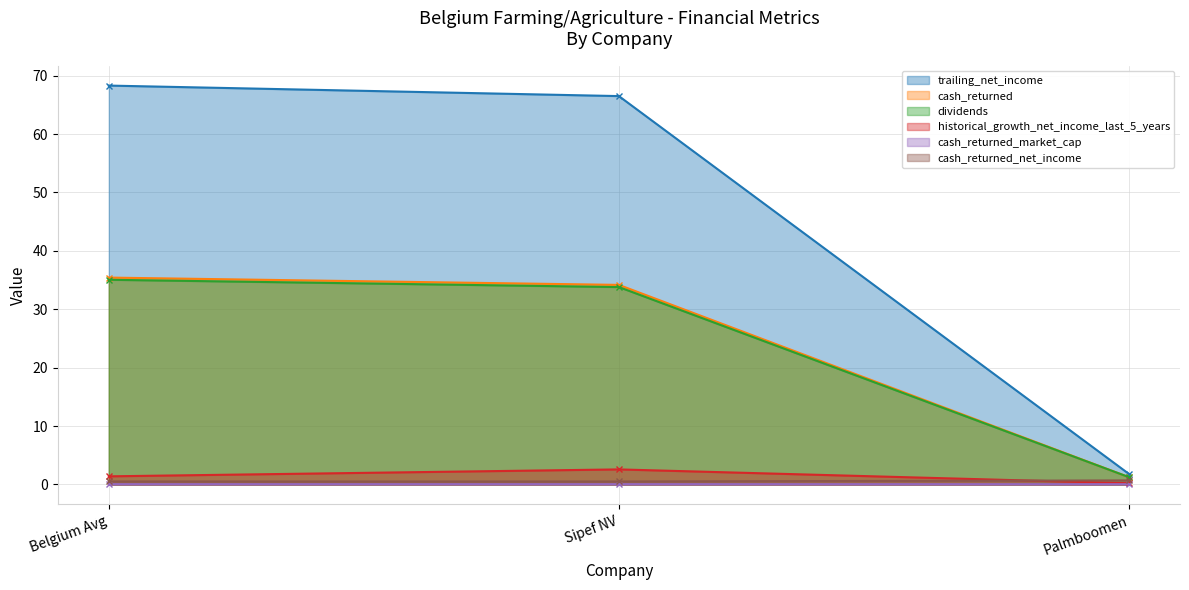

List the series in order of their peak value, lowest first.

cash_returned_market_cap, cash_returned_net_income, historical_growth_net_income_last_5_years, dividends, cash_returned, trailing_net_income